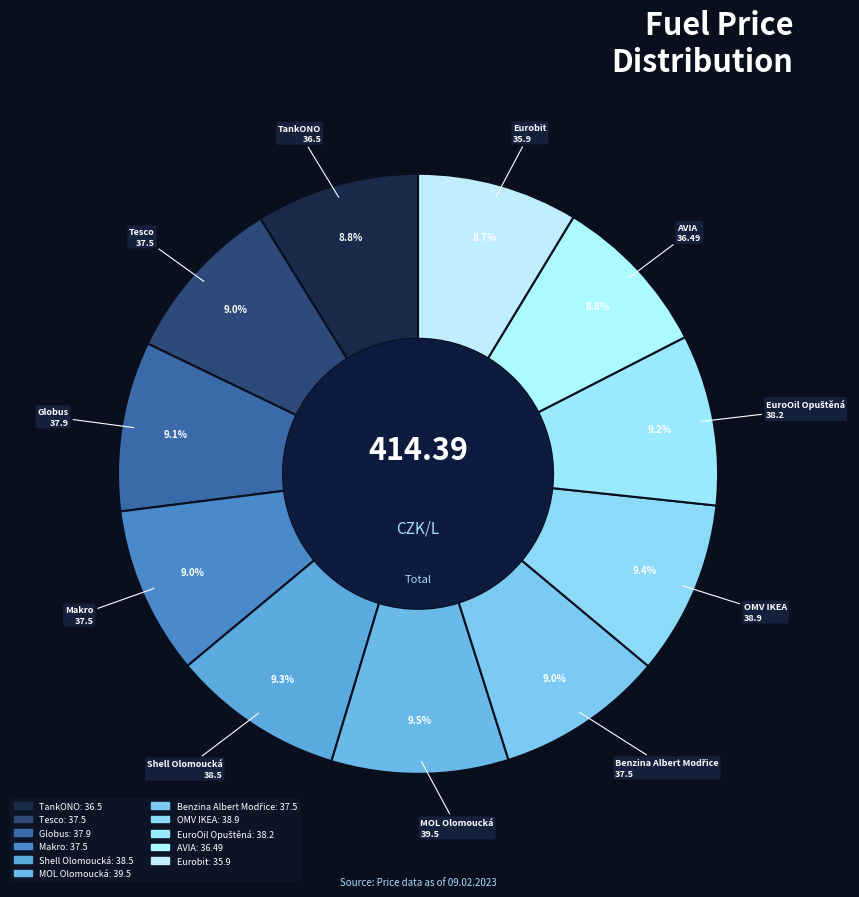

The TankONO slice represents 9% of the pie. True or false?

True